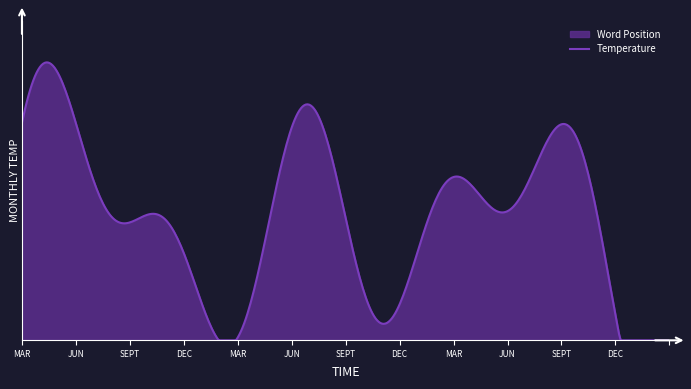

Count the number of categories in the chart.

20